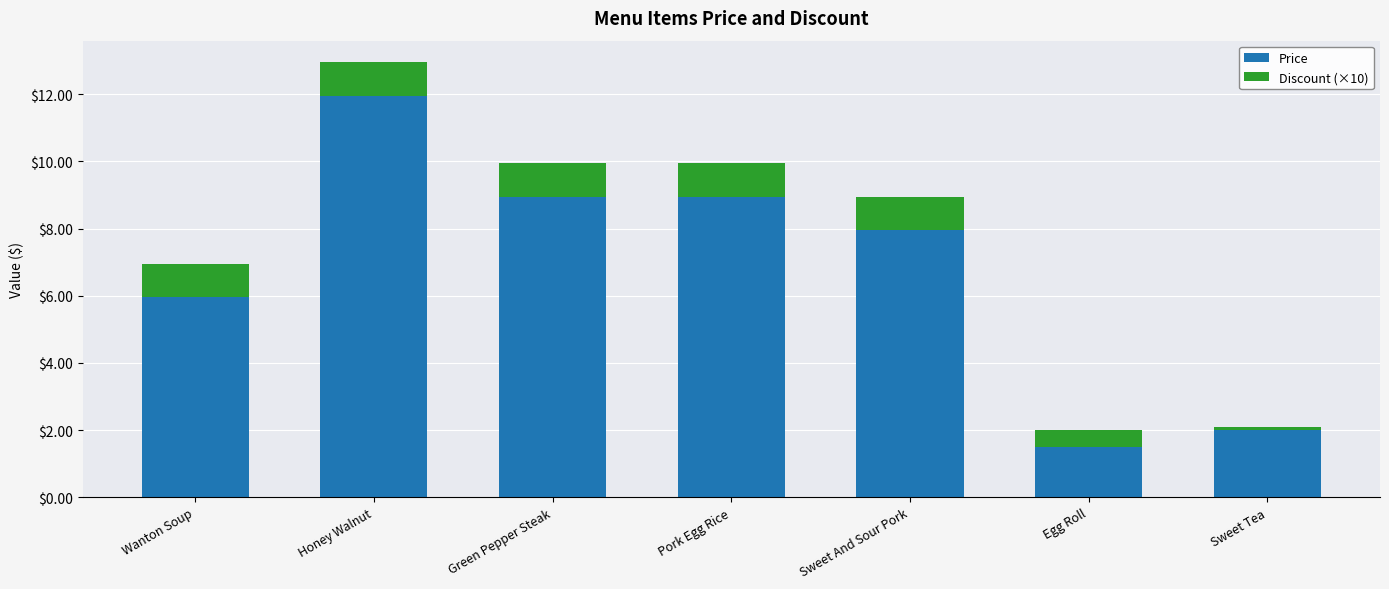

At which category is the sum across all series the highest?

Honey Walnut